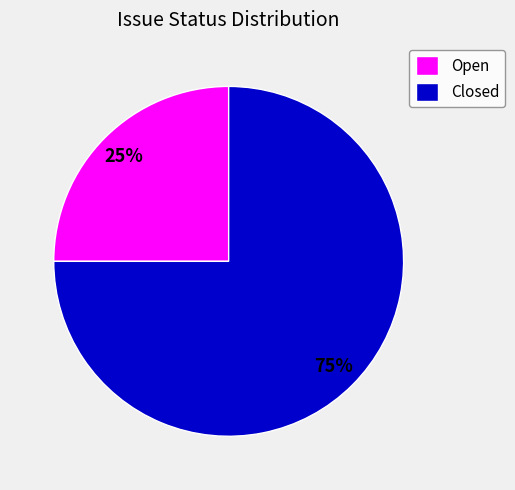

The Closed slice represents 75% of the pie. True or false?

True